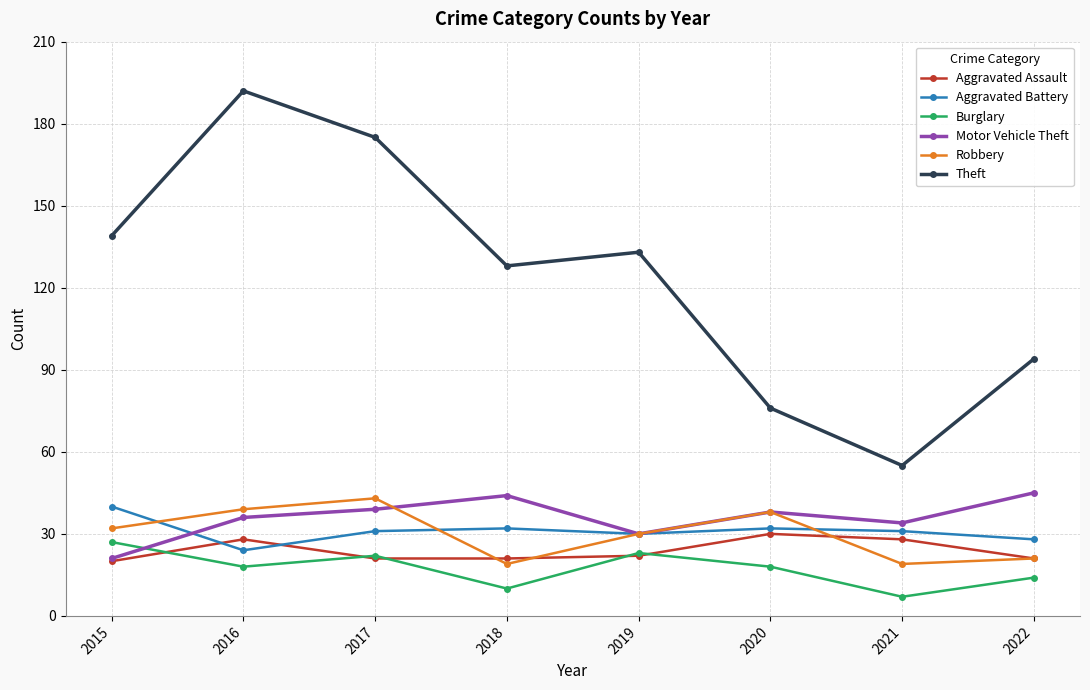

What is the smallest value displayed?

7